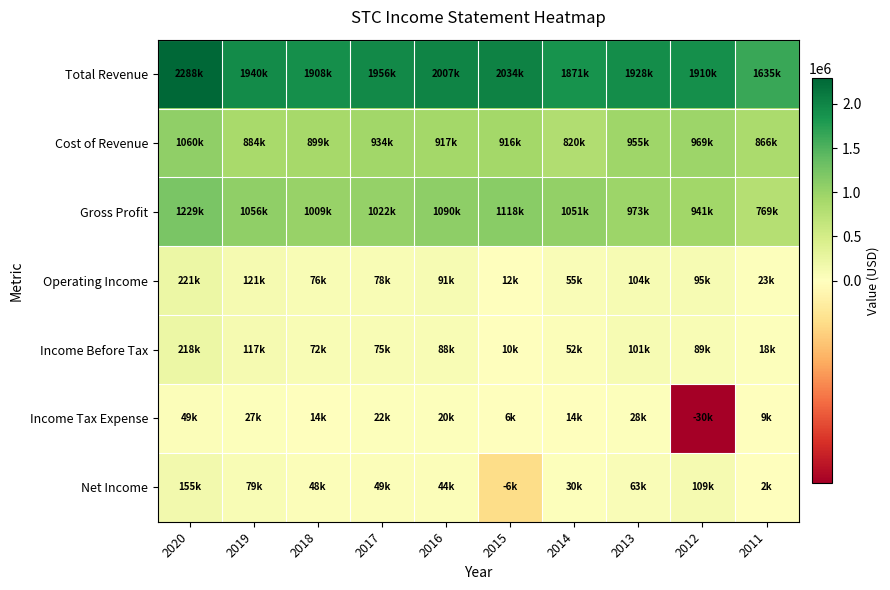

Between 2016 and 2011, which series saw the biggest shift?

Total Revenue